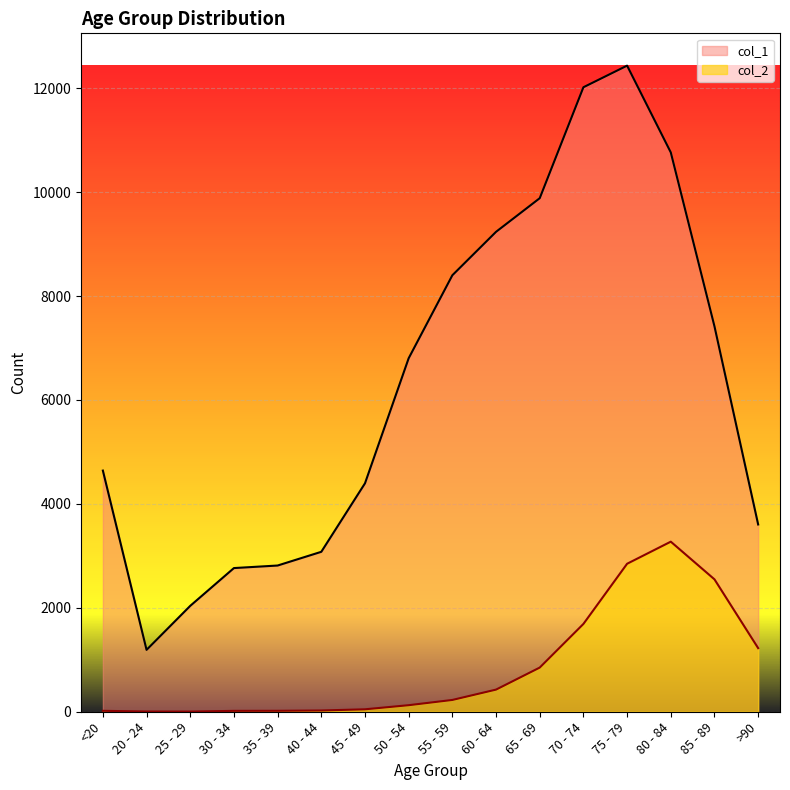

What is the sum of the col_2 values at 80 - 84 and 30 - 34?

3290